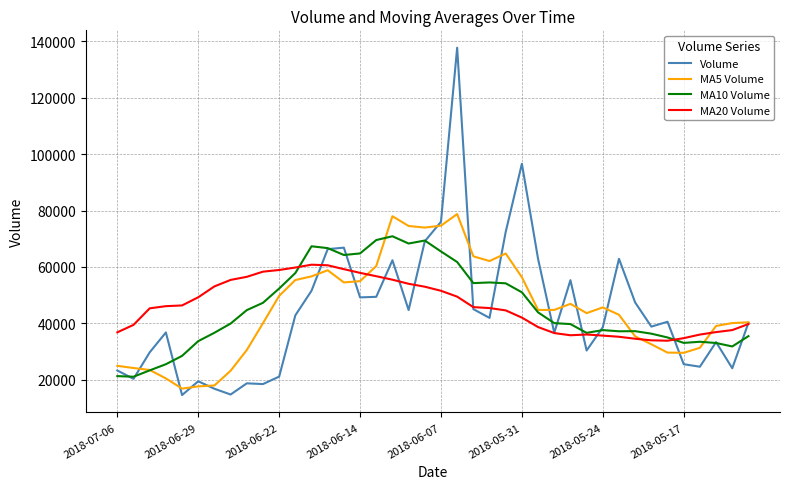

Does the chart have visible grid lines?

Yes